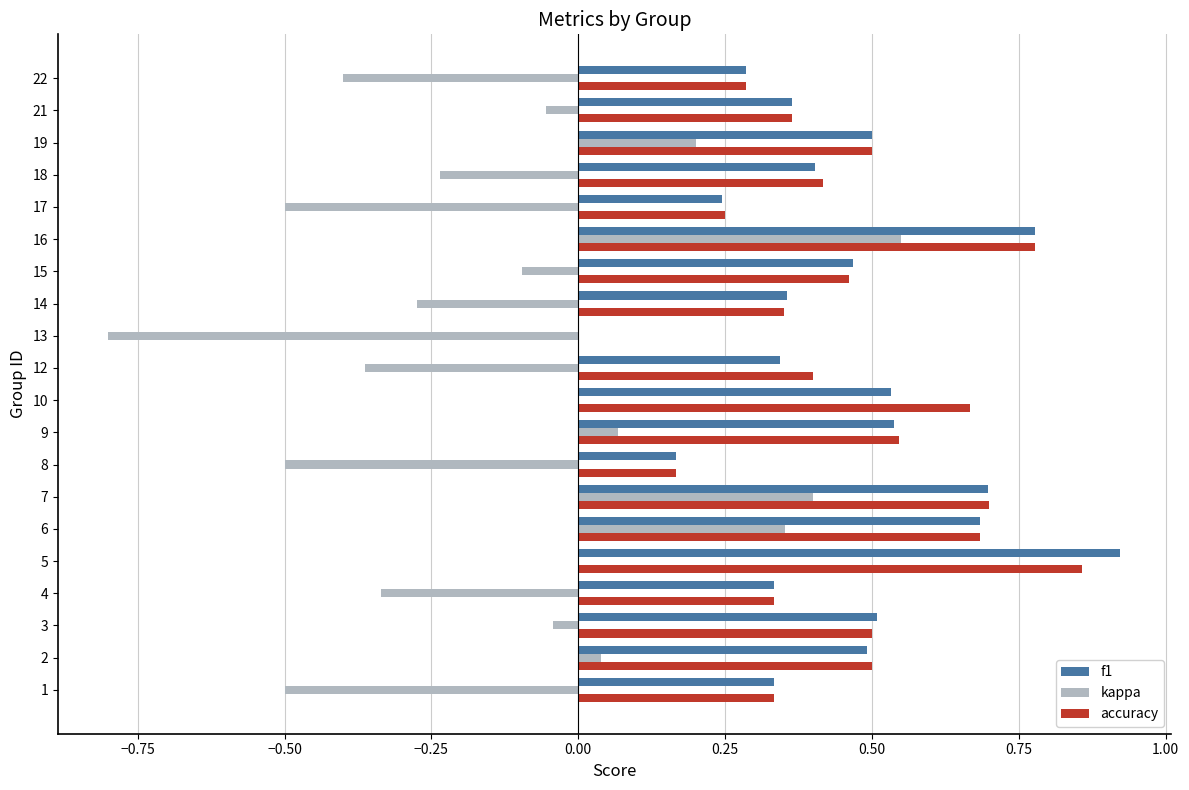

The value of f1 at 10 is 0.5. True or false?

True